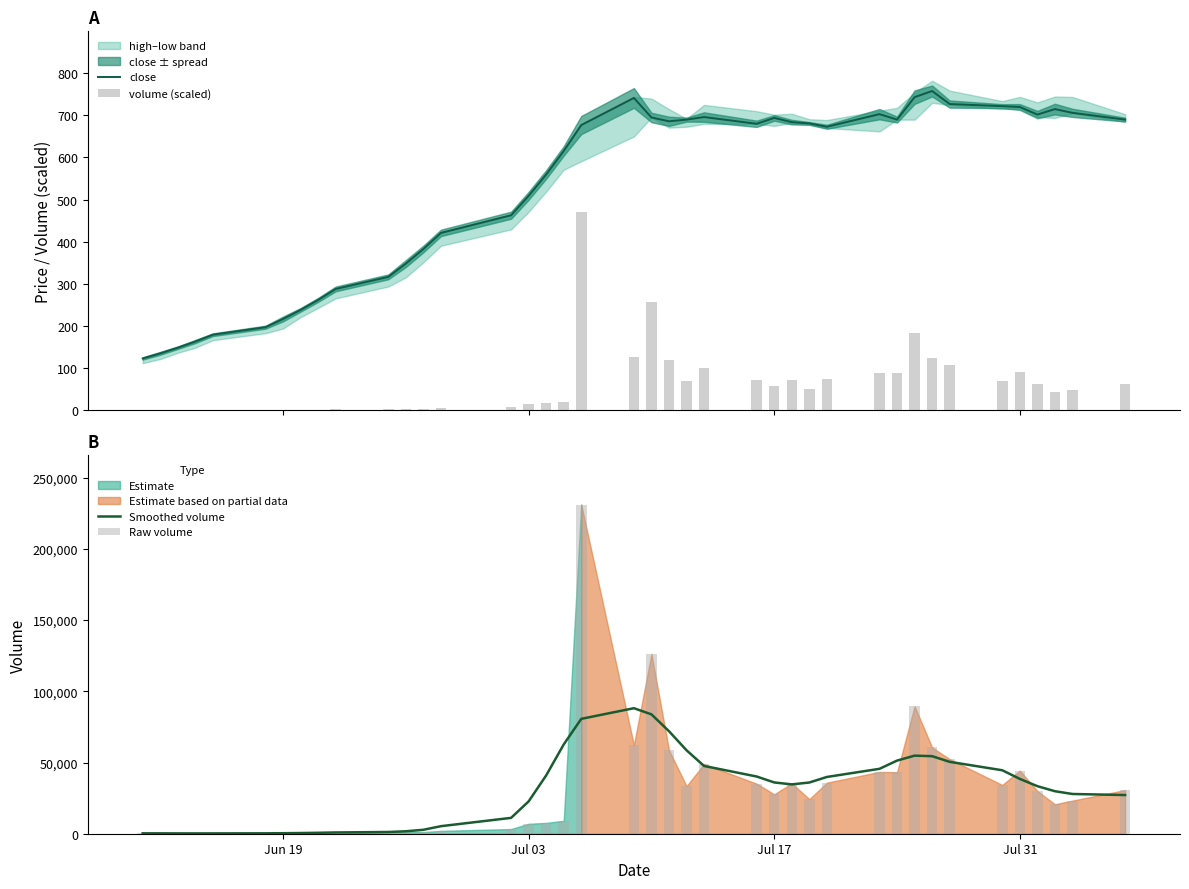

What is the lowest value of the close series?

122.2